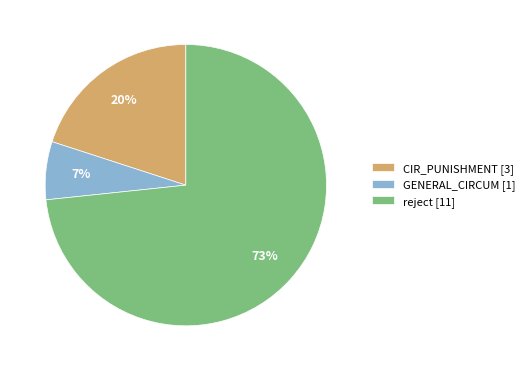

Is it true that reject [11] is 73% of the pie?

True